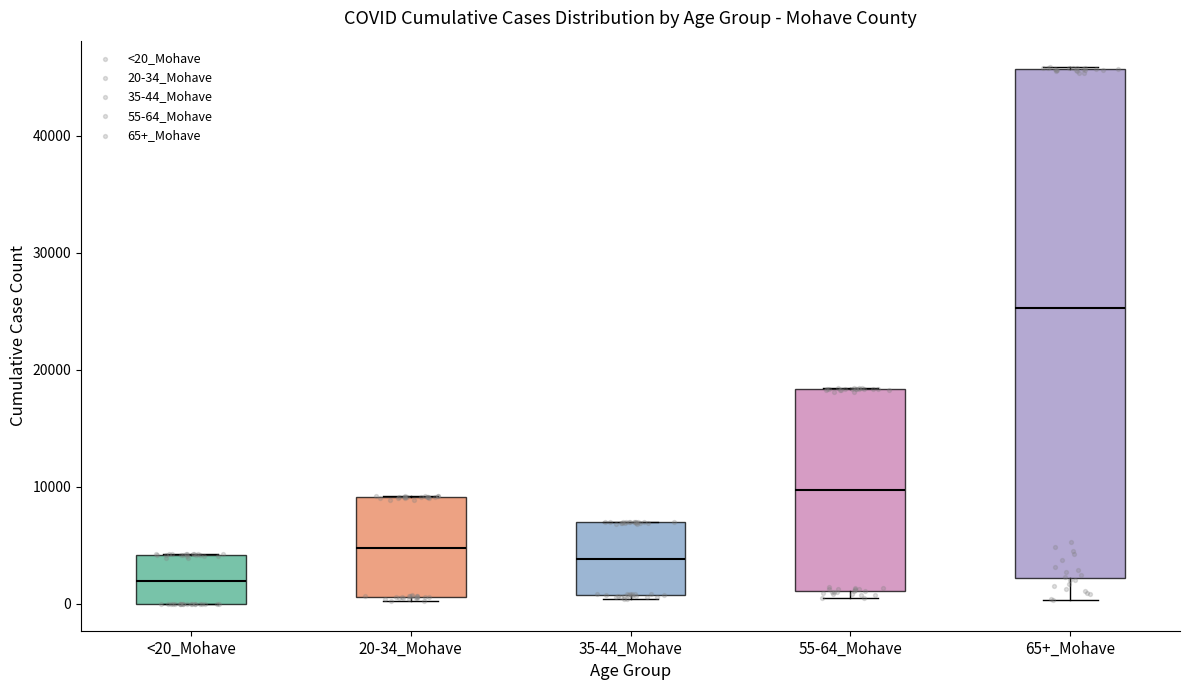

Where is the upper edge of the box for 20-34_Mohave on the y-axis? The values are not printed on the chart, so give them approximately, as read against the axis.

9000